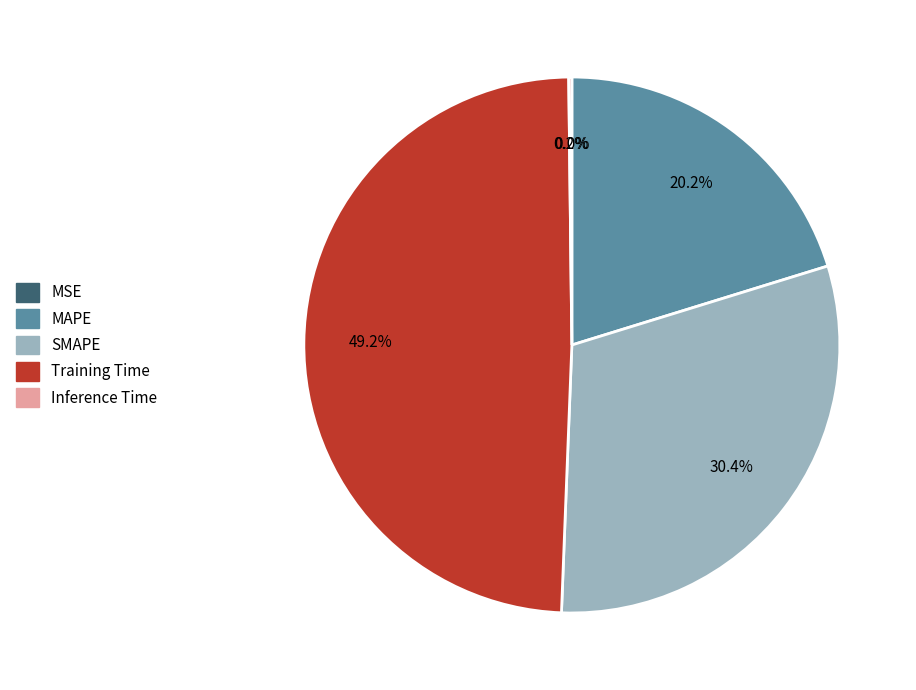

What is the largest slice in the pie chart?

Training Time